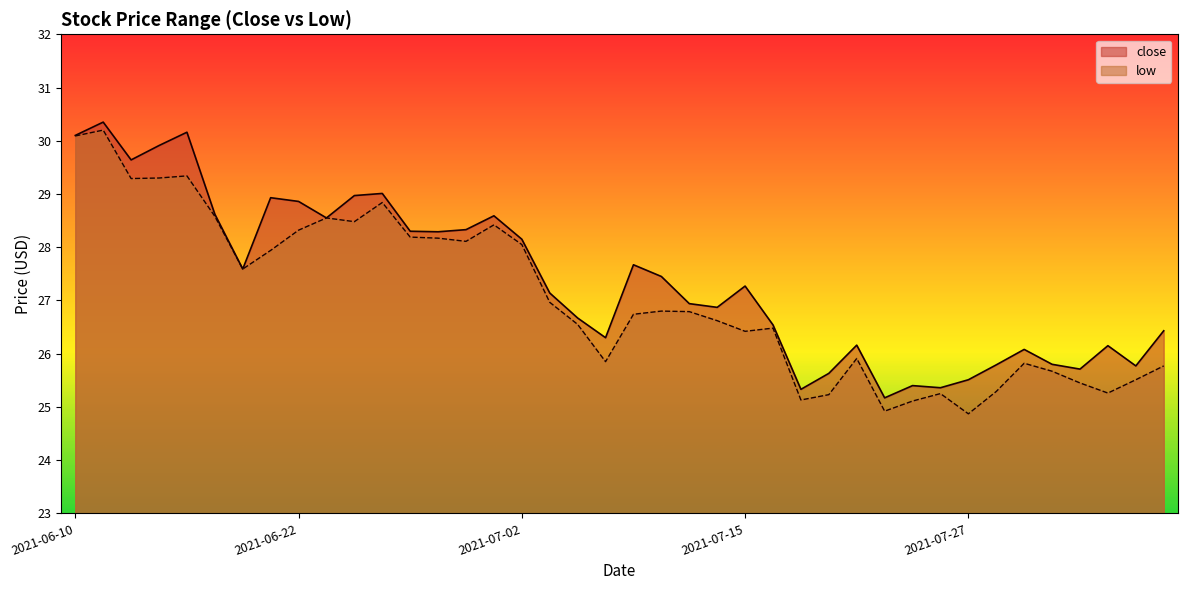

Is the value of low at 2021-07-07 greater than the value of close at 2021-07-01?

No